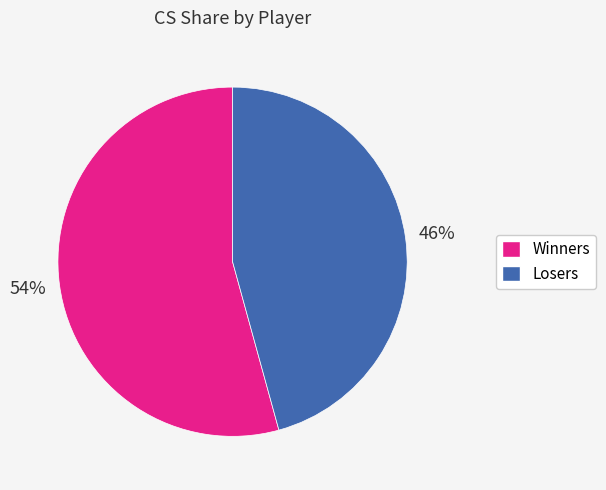

To the nearest percent, what is the average slice percentage?

50%